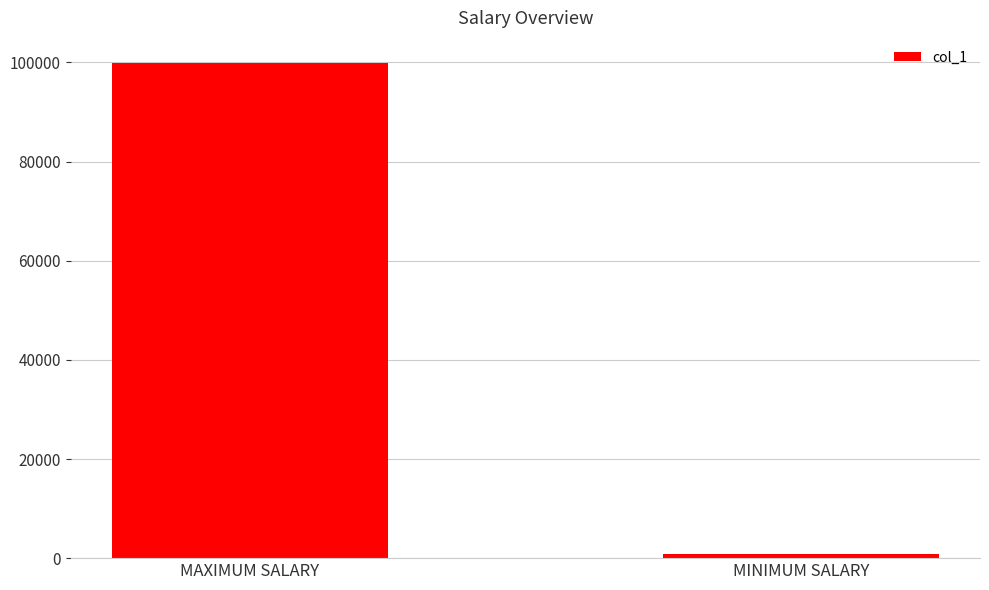

What is the label of the 1st bar from the left?

MAXIMUM SALARY